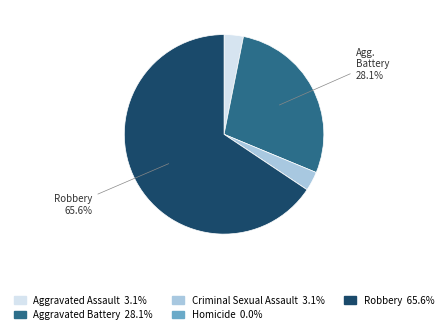

Does any single category account for the majority?

Yes